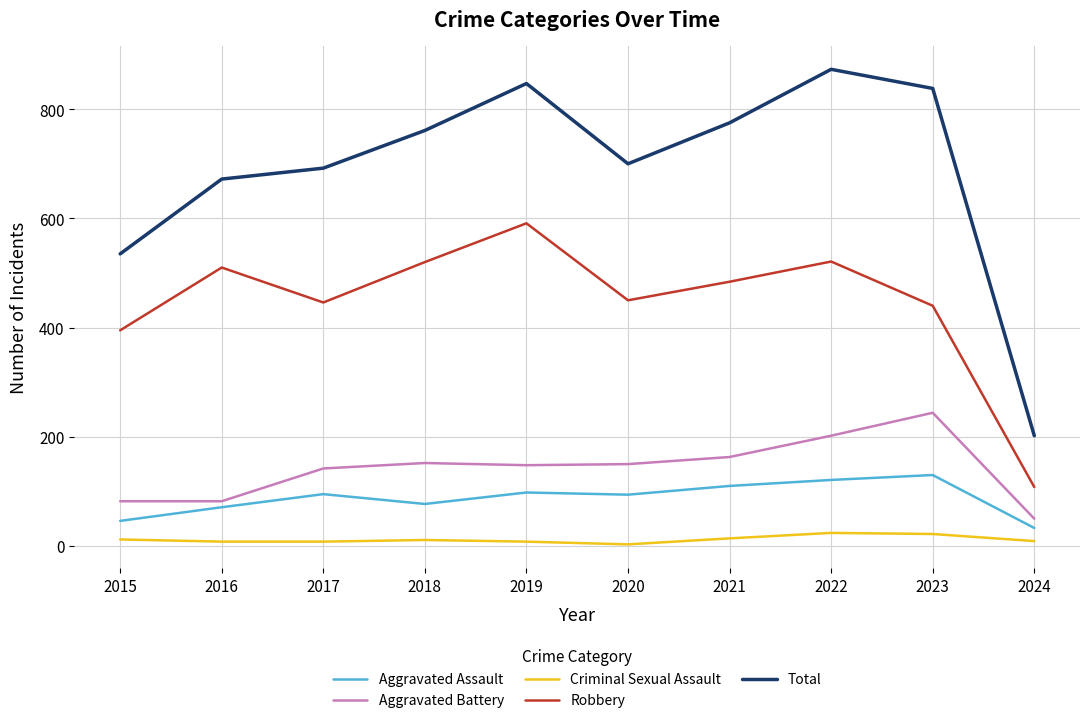

Is the value of Robbery at 2024 greater than the value of Aggravated Battery at 2019?

No